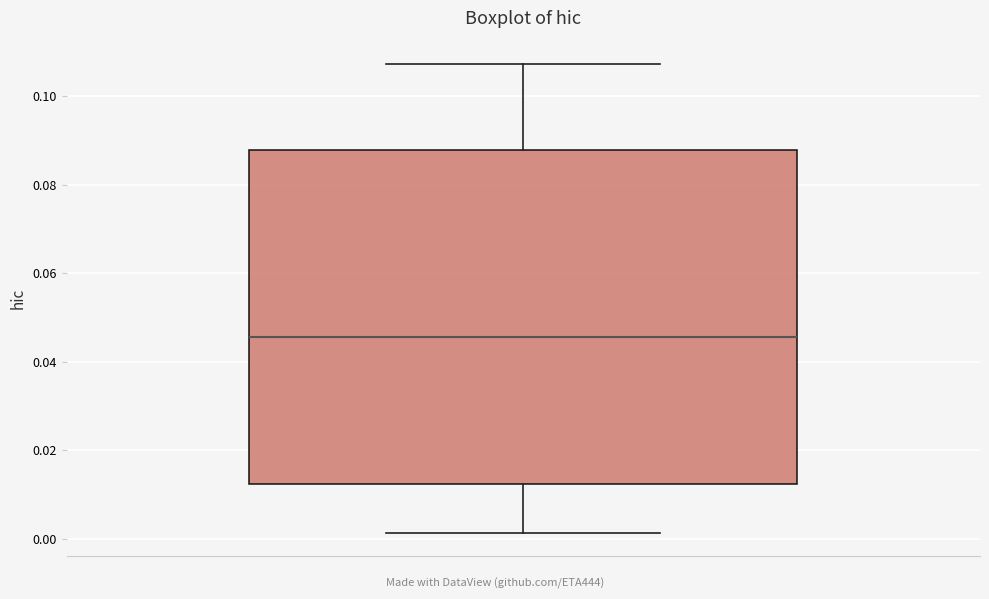

Transcribe this box plot: give where the median line is, the range the box spans, and where the two whiskers end, as read against the y-axis. The values are not printed on the chart, so give them approximately, as read against the axis.

median 0.046, box 0.012 to 0.088, whiskers 0.002 to 0.108